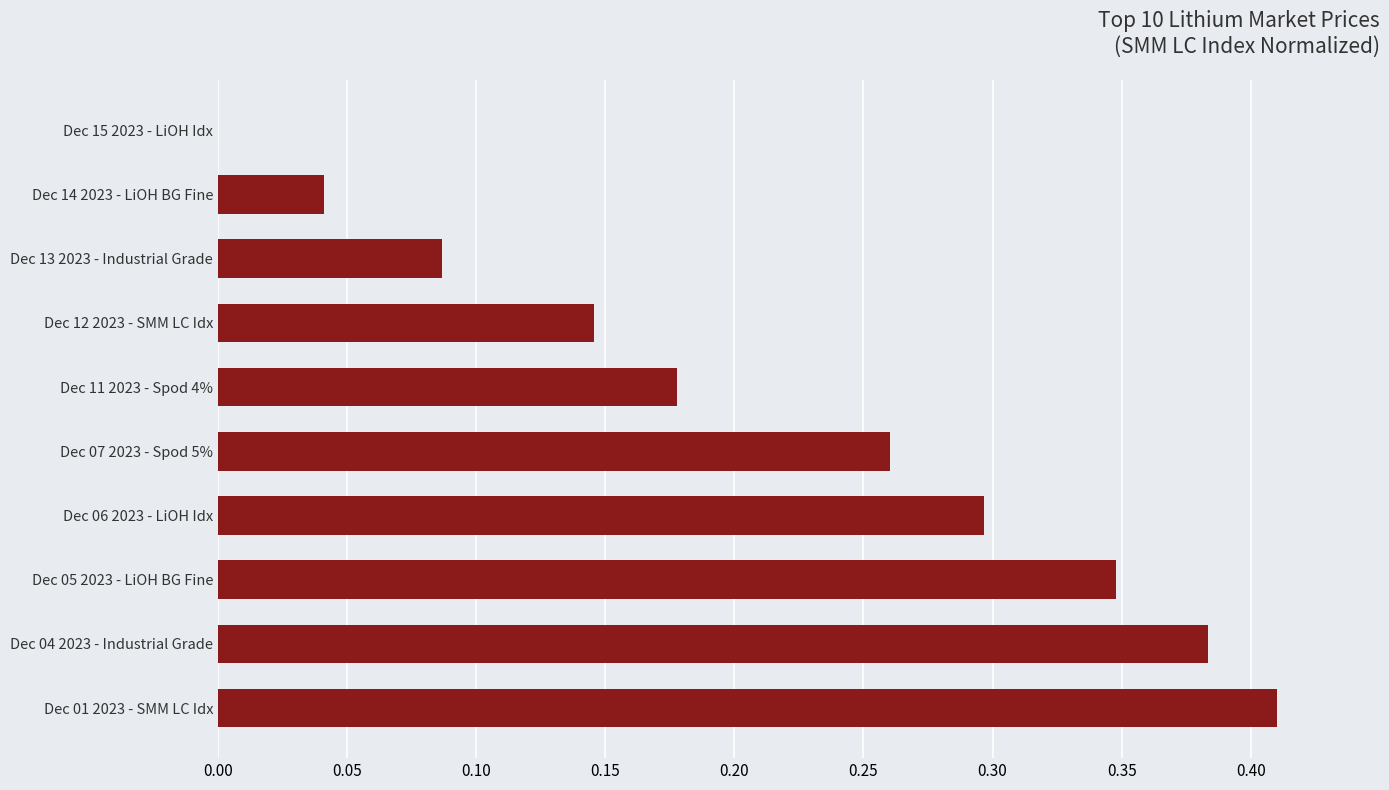

At which label is the value closest to 0?

Dec 15 2023 - LiOH Idx